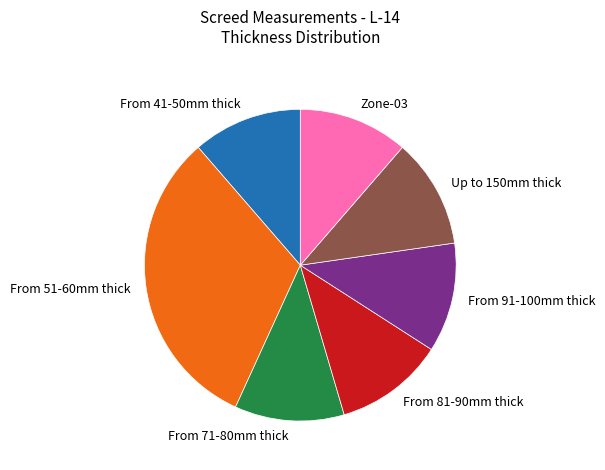

Approximately how many times larger is the value at From 71-80mm thick compared to Zone-03?

1.0